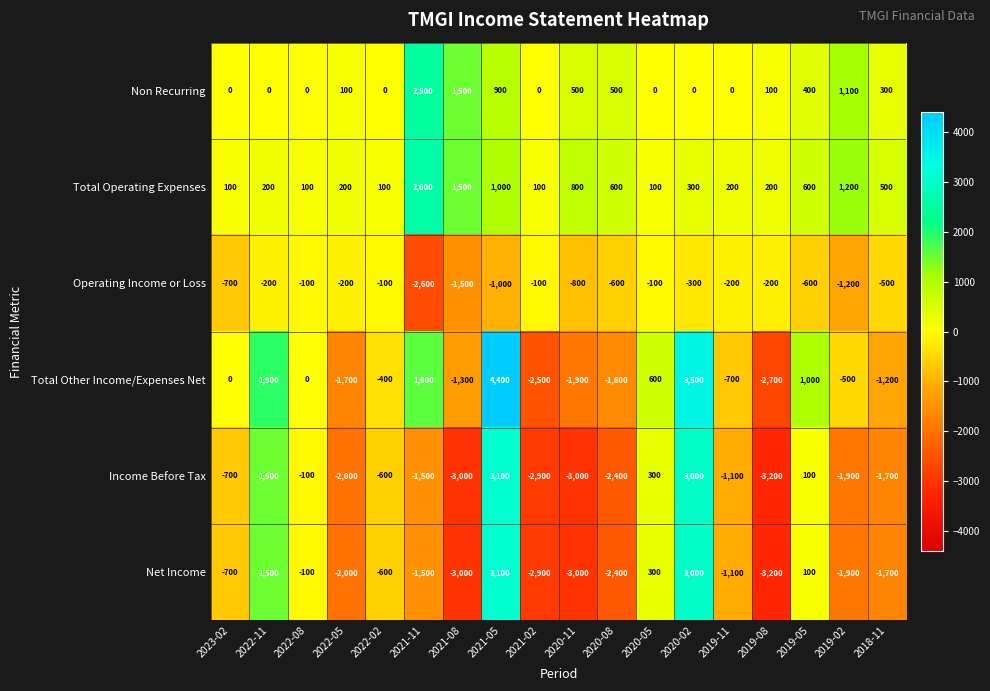

The Total Other Income/Expenses Net series shows 387 at 2022-11. True or false?

False